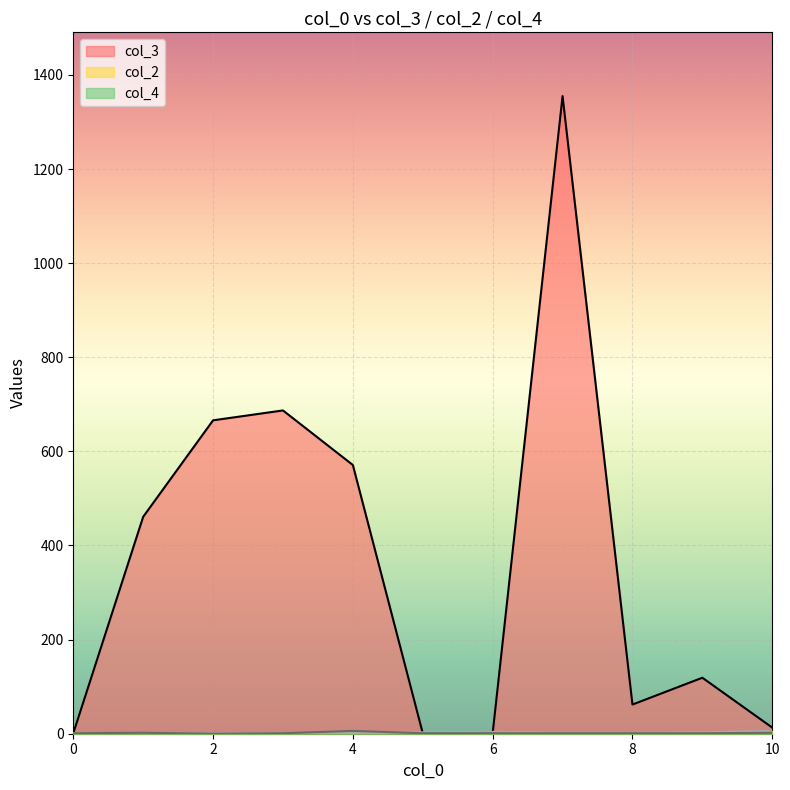

Which series ends up on top after the final intersection of col_2 and col_3?

col_3